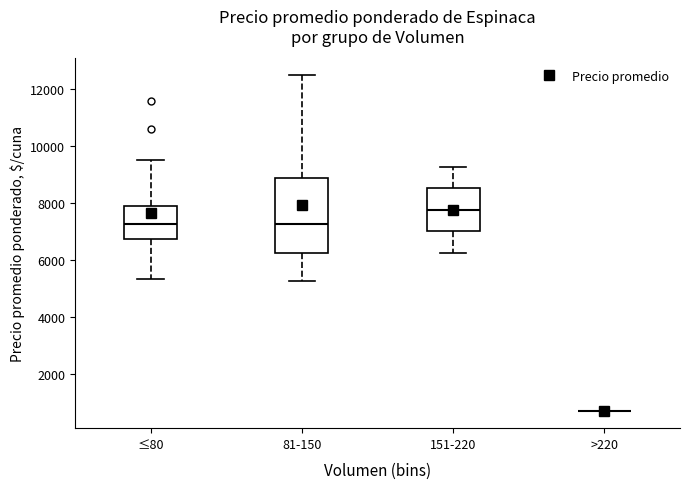

Comparing the boxes themselves (not the whiskers), which one is the tallest?

81-150